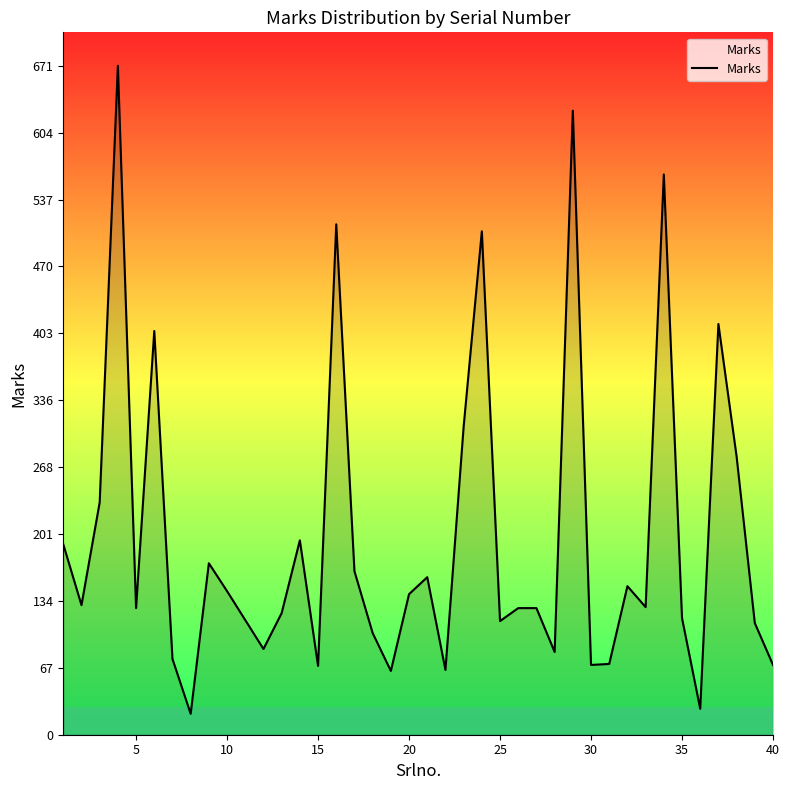

What is the difference between the second highest and minimum values?

605